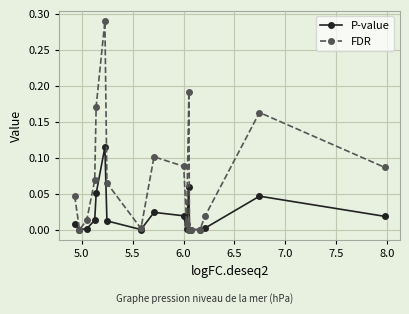

Which series has the widest spread of values?

FDR